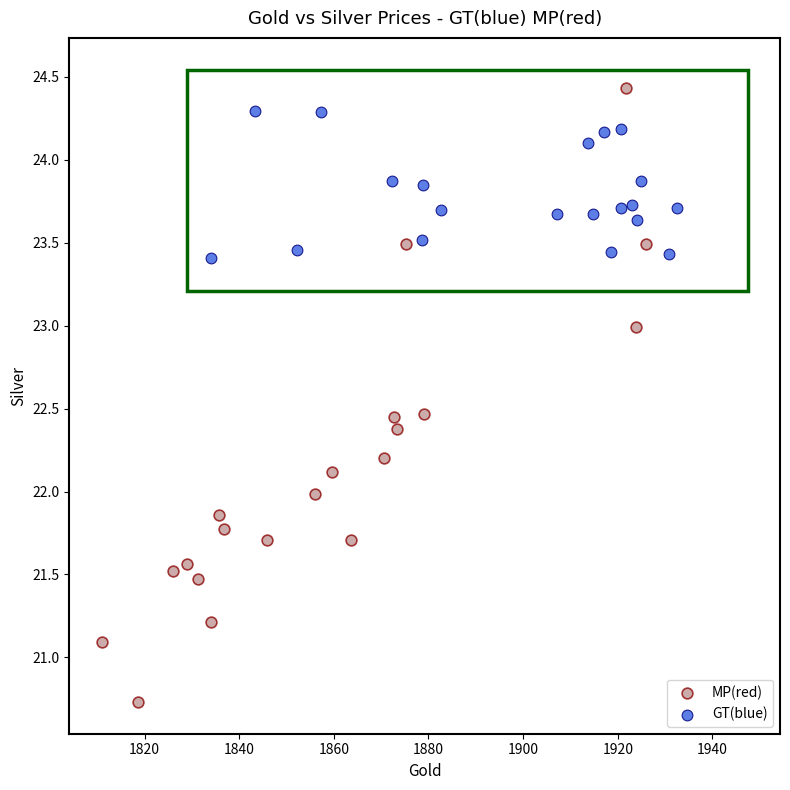

Which series reaches the minimum Y coordinate?

MP(red)